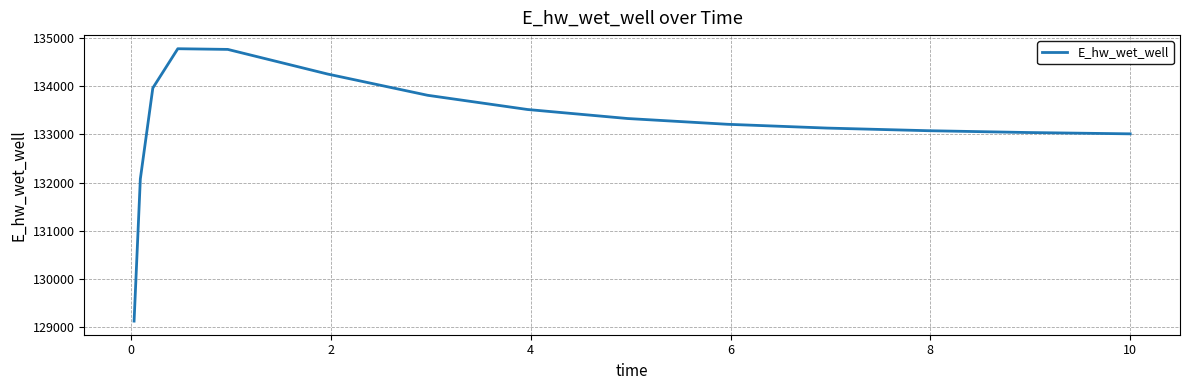

What is the minimum value shown in the chart?

129126.4